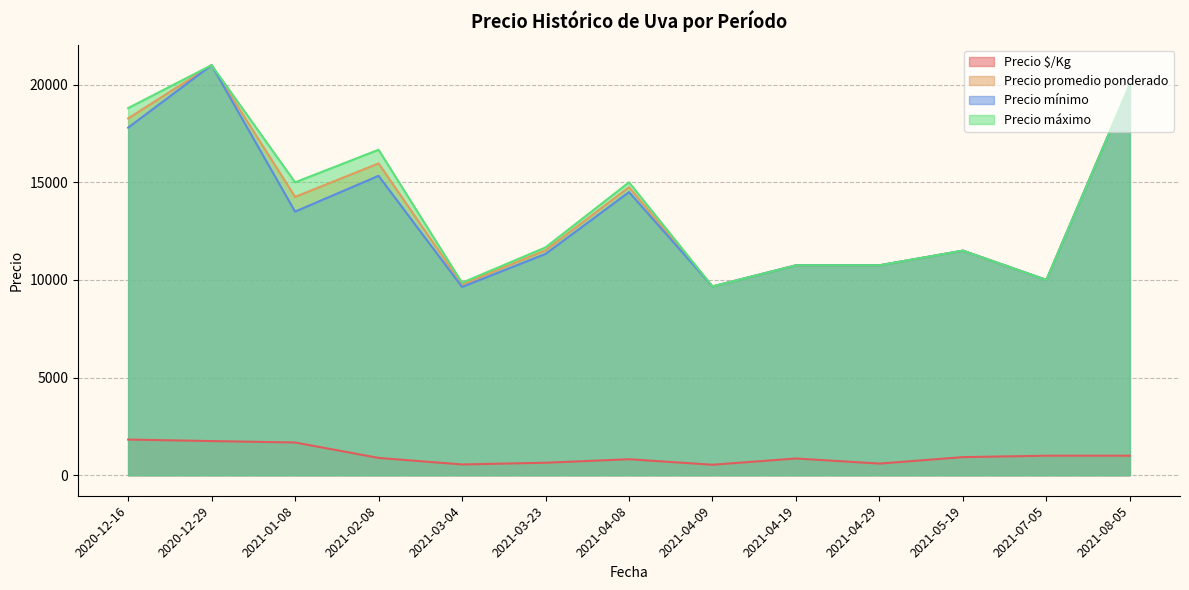

Where does the Precio mínimo series first go above 13000?

2020-12-16